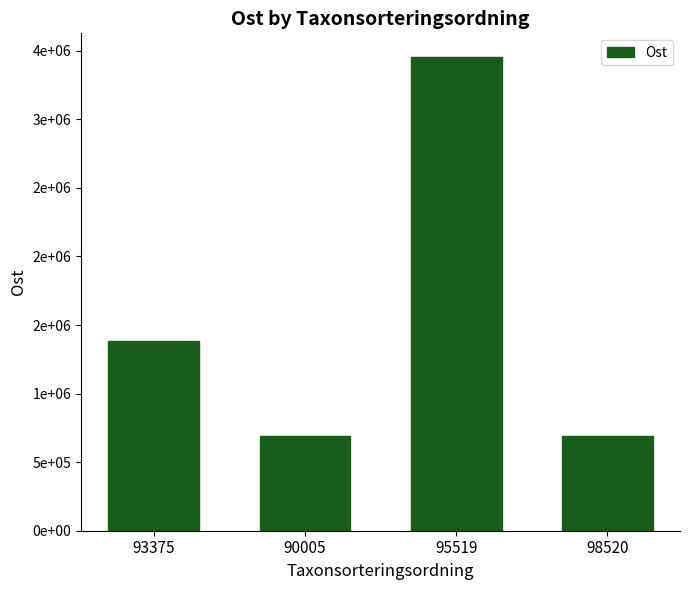

At which category does the chart reach its minimum across all series?

98520